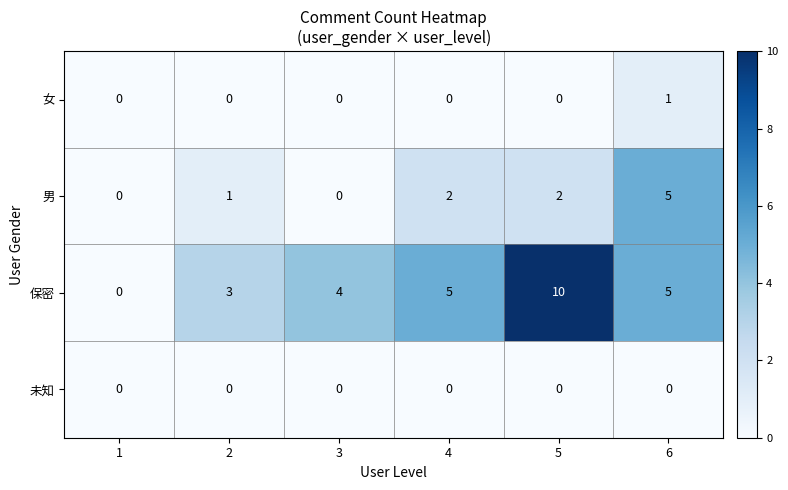

Reading left to right, extract all data points from this chart.

女: 0	0	0	0	0	1
男: 0	1	0	2	2	5
保密: 0	3	4	5	10	5
未知: 0	0	0	0	0	0